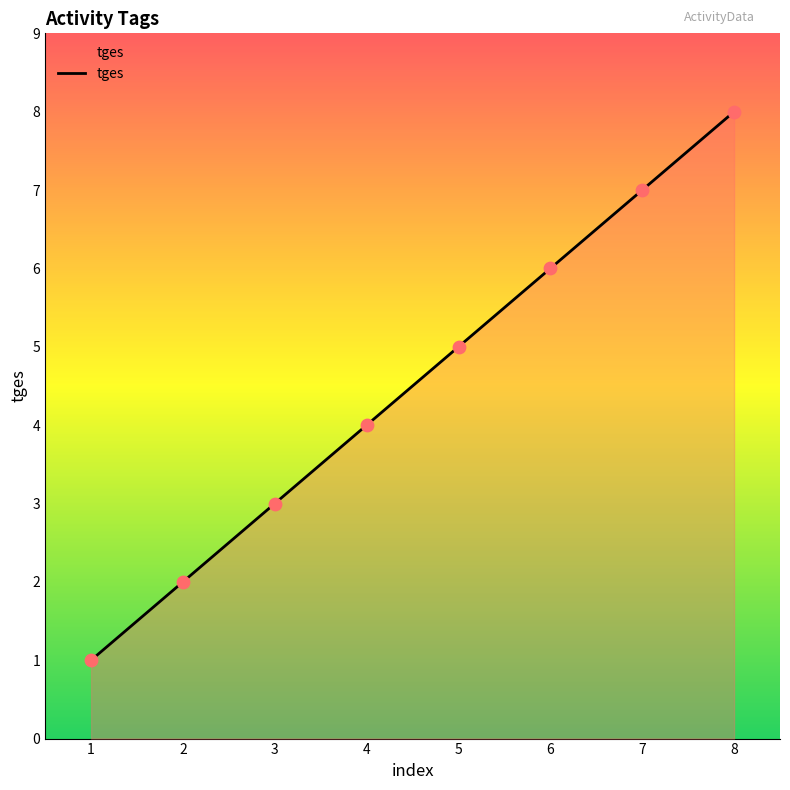

Which has a higher value, 5 or 7?

7